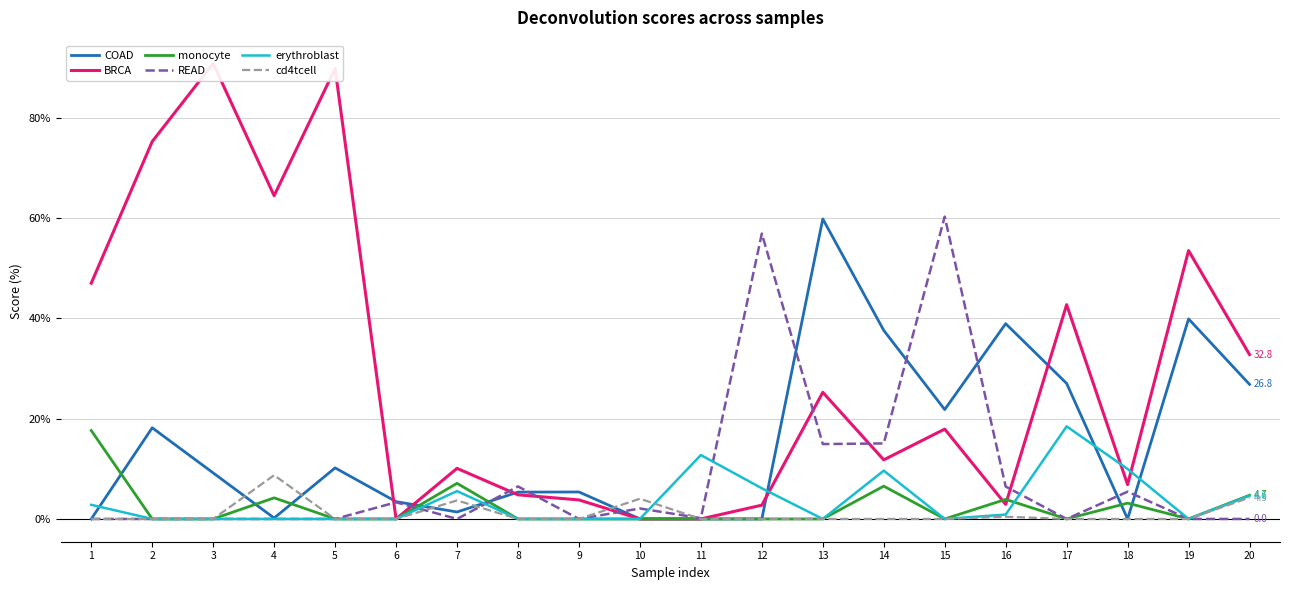

Which label corresponds to the smallest value in the chart?

1